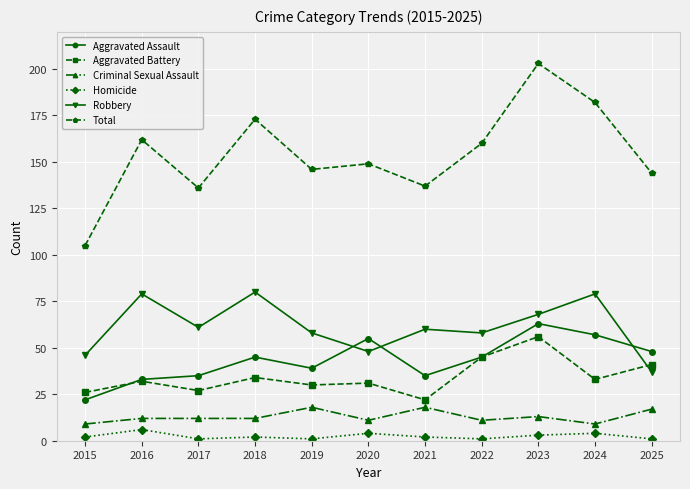

What are all the series names shown in the legend?

Aggravated Assault, Aggravated Battery, Criminal Sexual Assault, Homicide, Robbery, Total